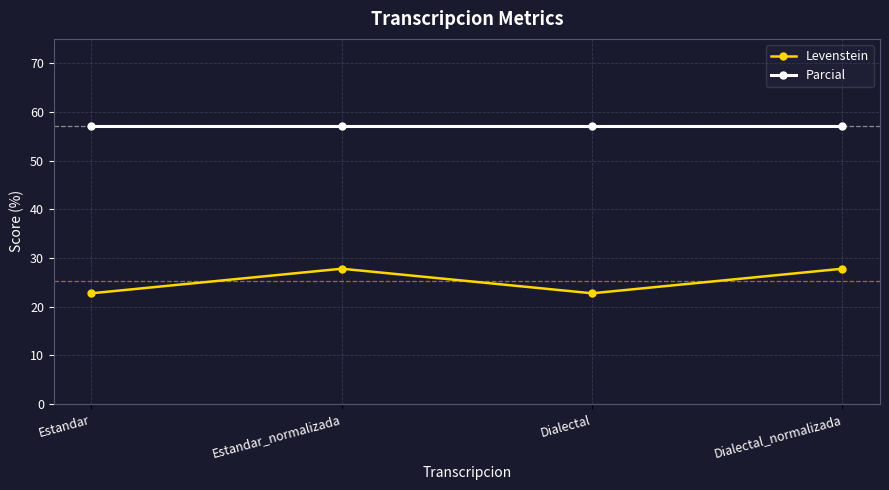

How many lines are shown in the chart?

2